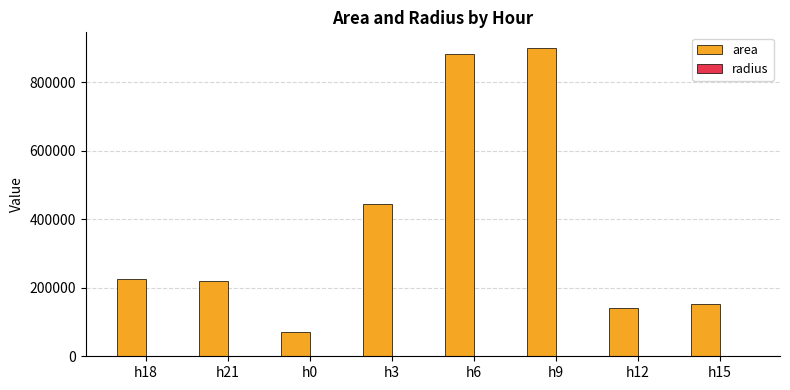

What is the spread (max minus min) of values at h21?

220984.6